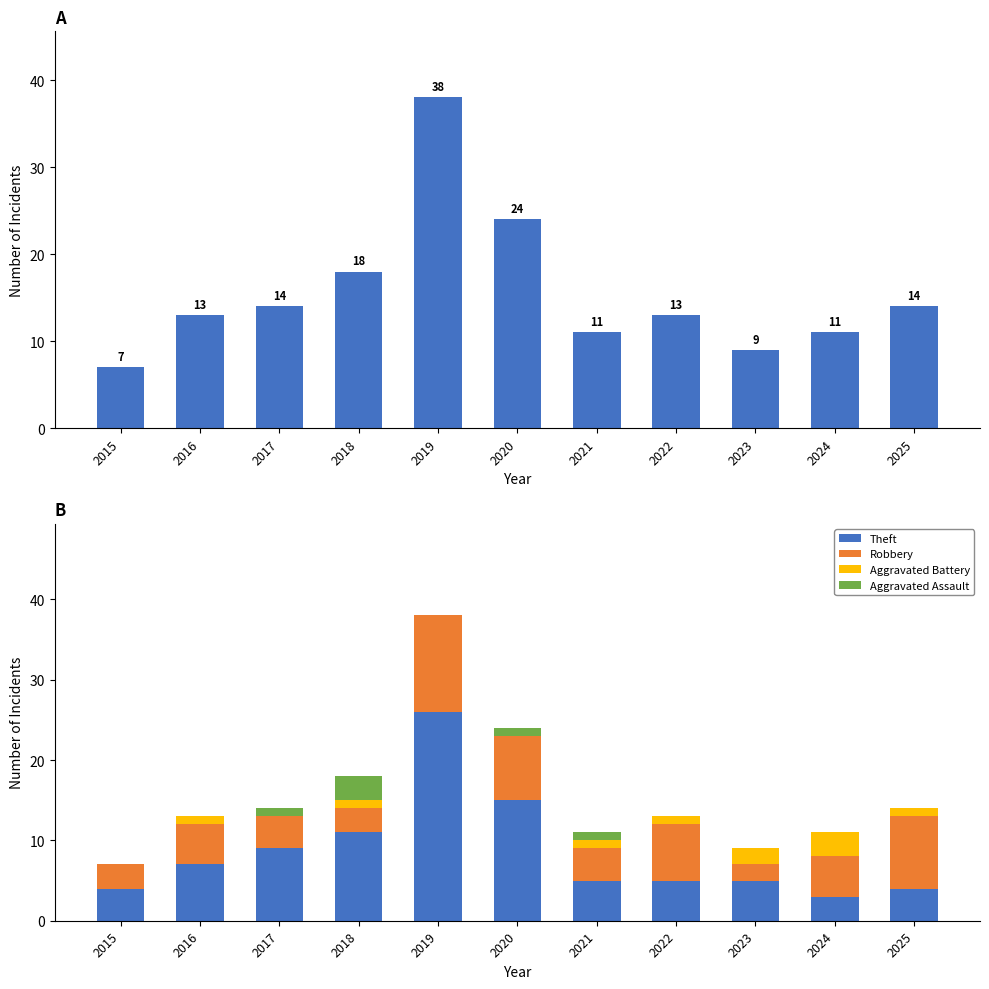

What is the difference between the second highest and second lowest values in the Robbery series?

6